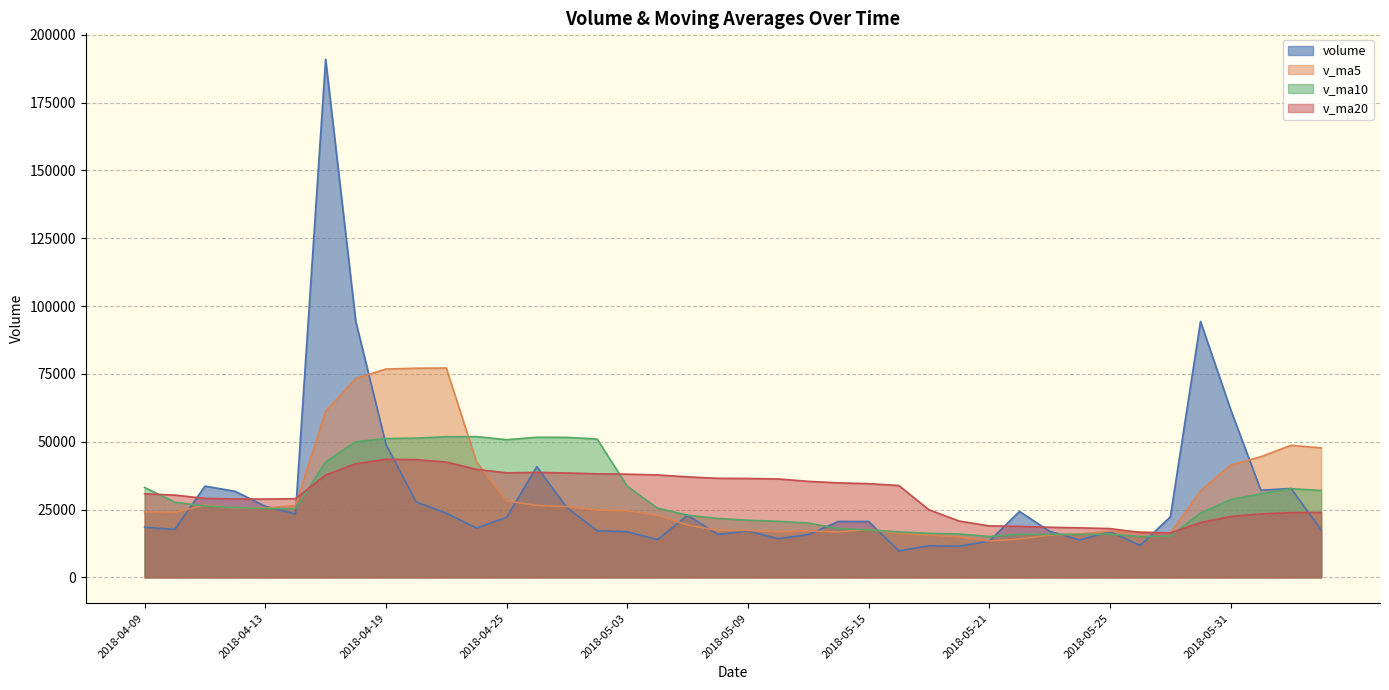

True or false: v_ma20 and volume cross at least once.

True